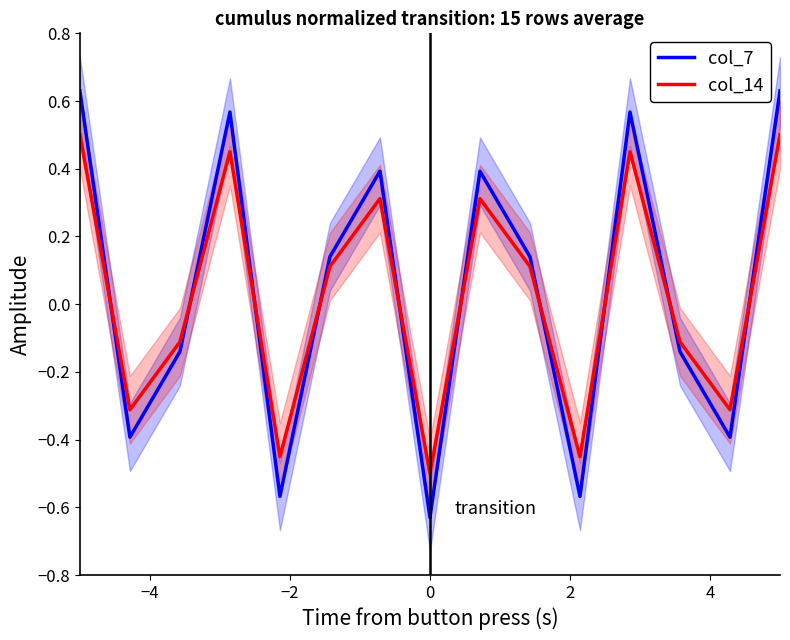

How many times do col_14 and col_7 cross each other?

10